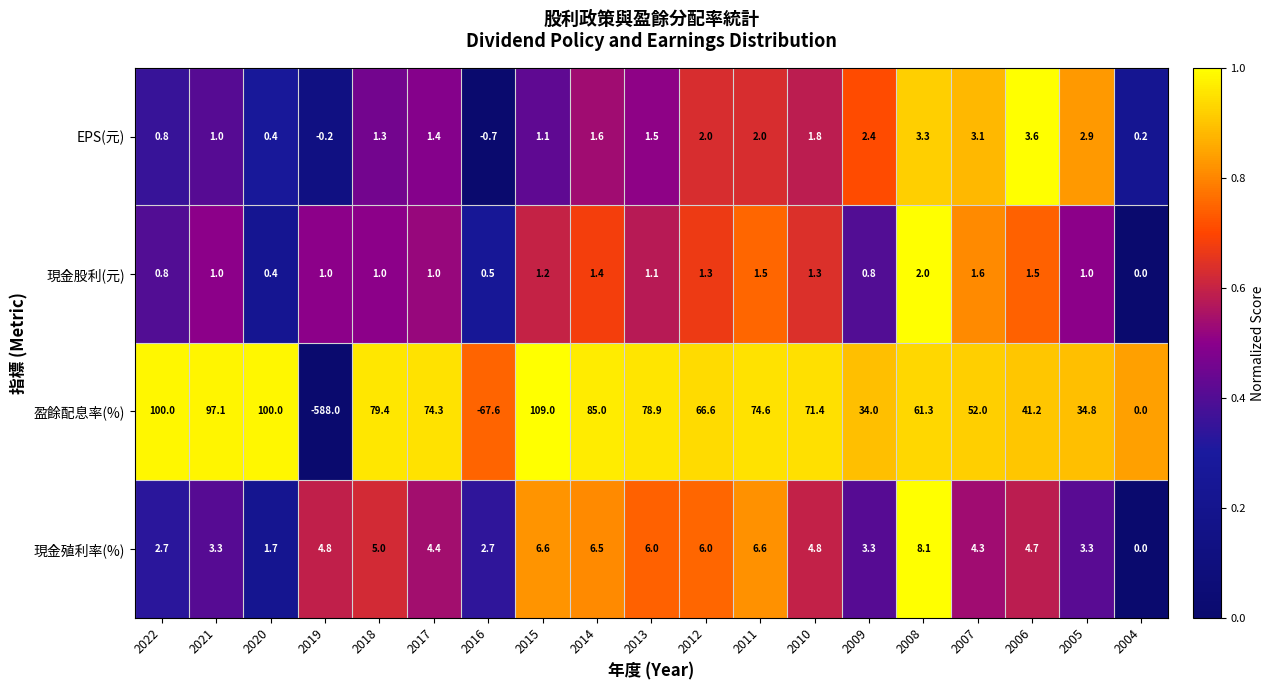

Rank the series at 2012 from lowest to highest value.

現金股利(元), EPS(元), 現金殖利率(%), 盈餘配息率(%)